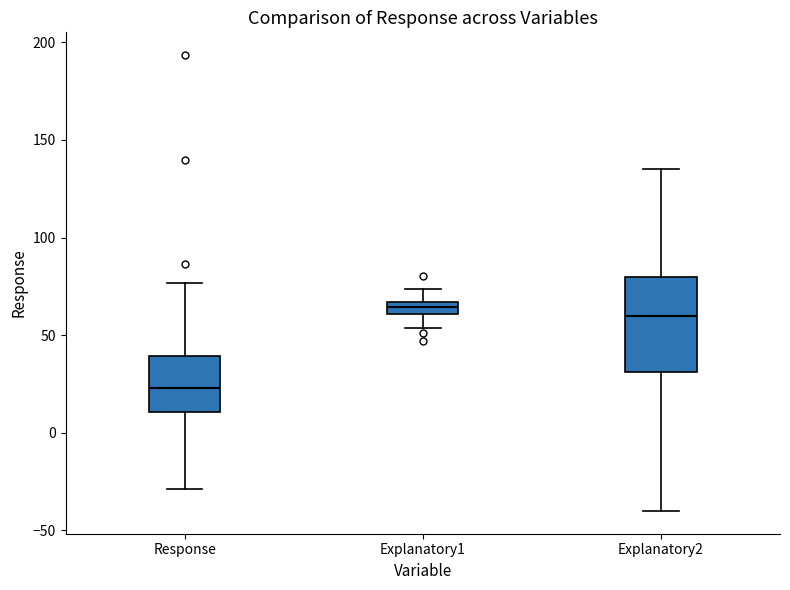

Which box is the tallest, from its lower edge to its upper edge?

Explanatory2